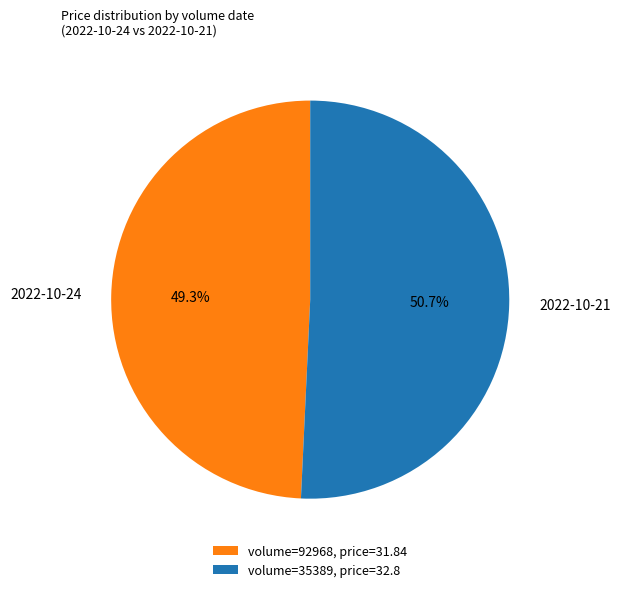

Do 2022-10-21 and 2022-10-24 together represent more than half of the pie?

Yes